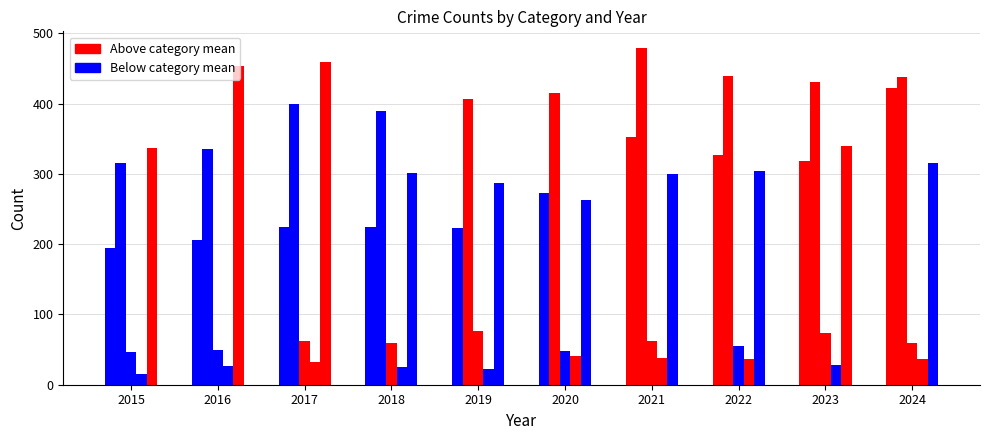

What is the difference between the highest and lowest values at 2016?

428